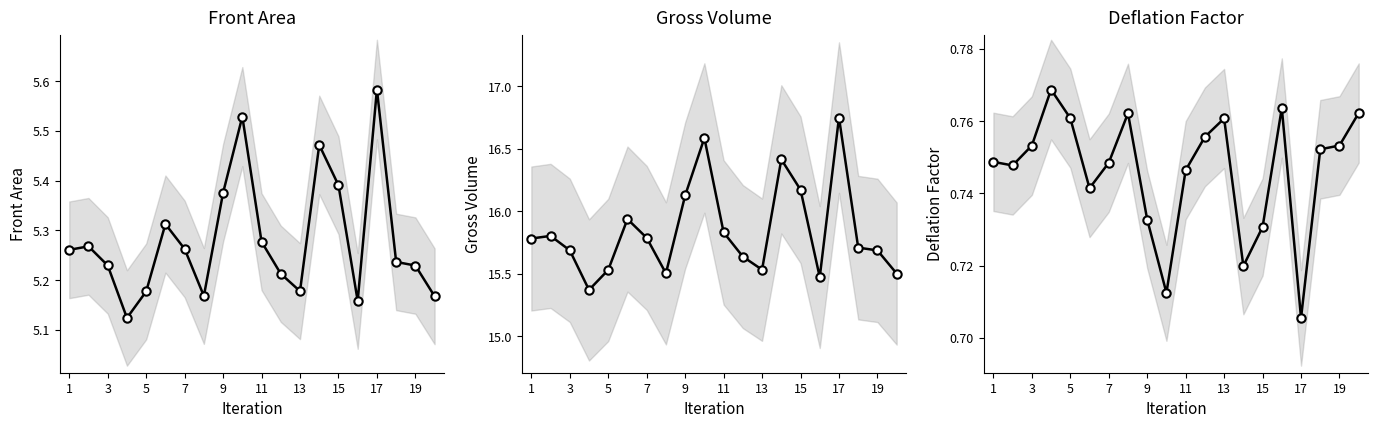

True or false: Gross Volume has more than 2 interior local peaks.

True